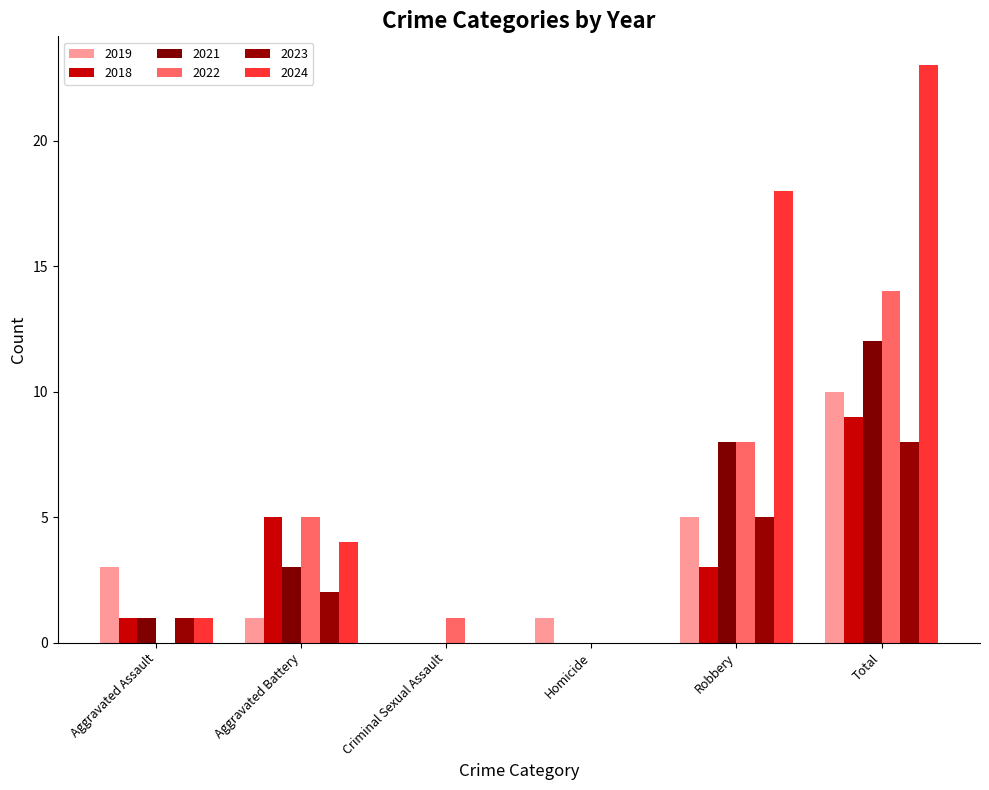

At which category is the sum across all series the highest?

Total